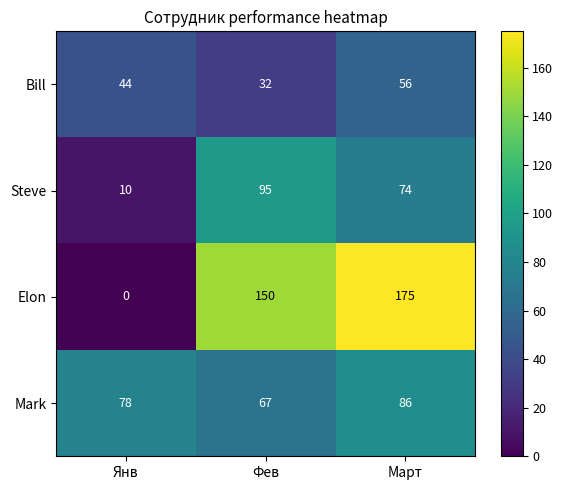

Which label corresponds to the smallest value in the chart?

Янв